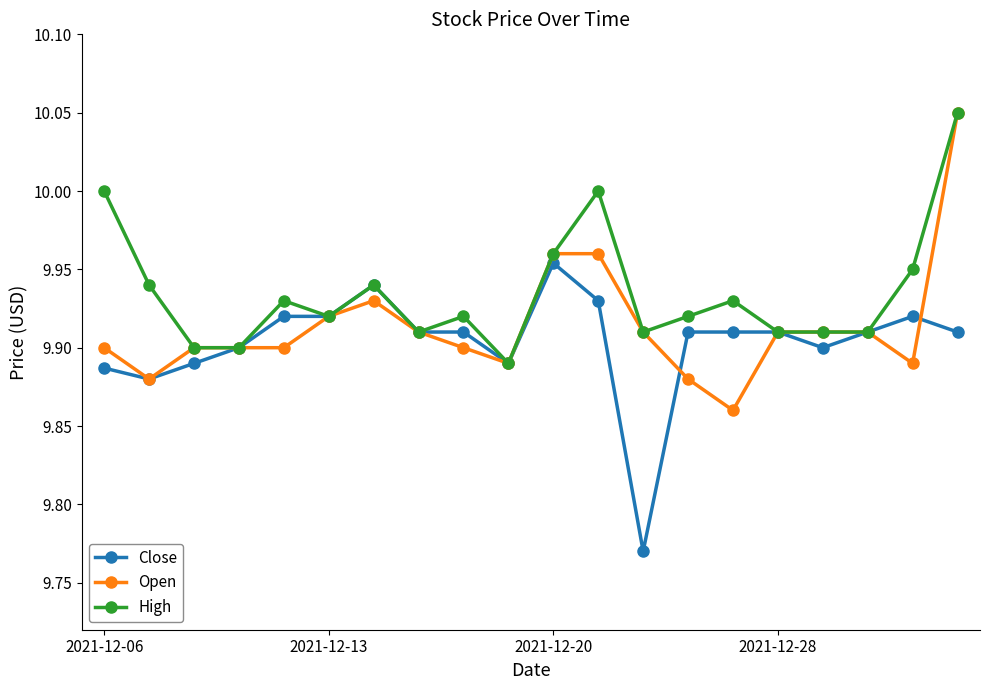

After their last crossing, which series has the higher values: Open or Close?

Open